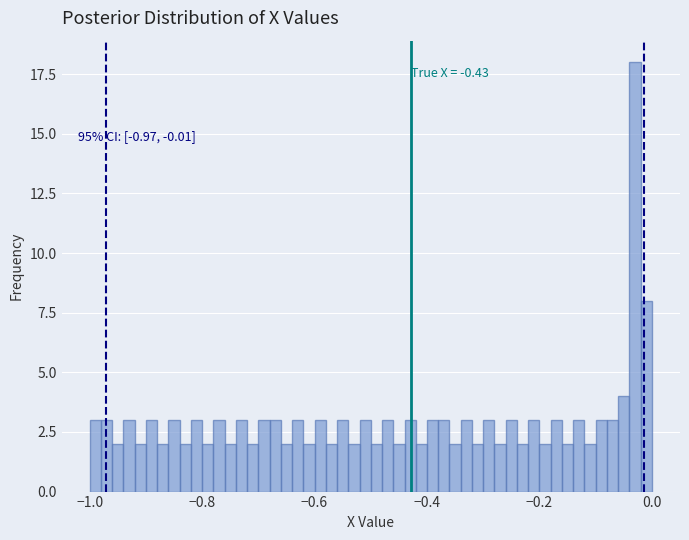

Read against the x-axis, roughly where is the centre of the tallest bar?

-0.02